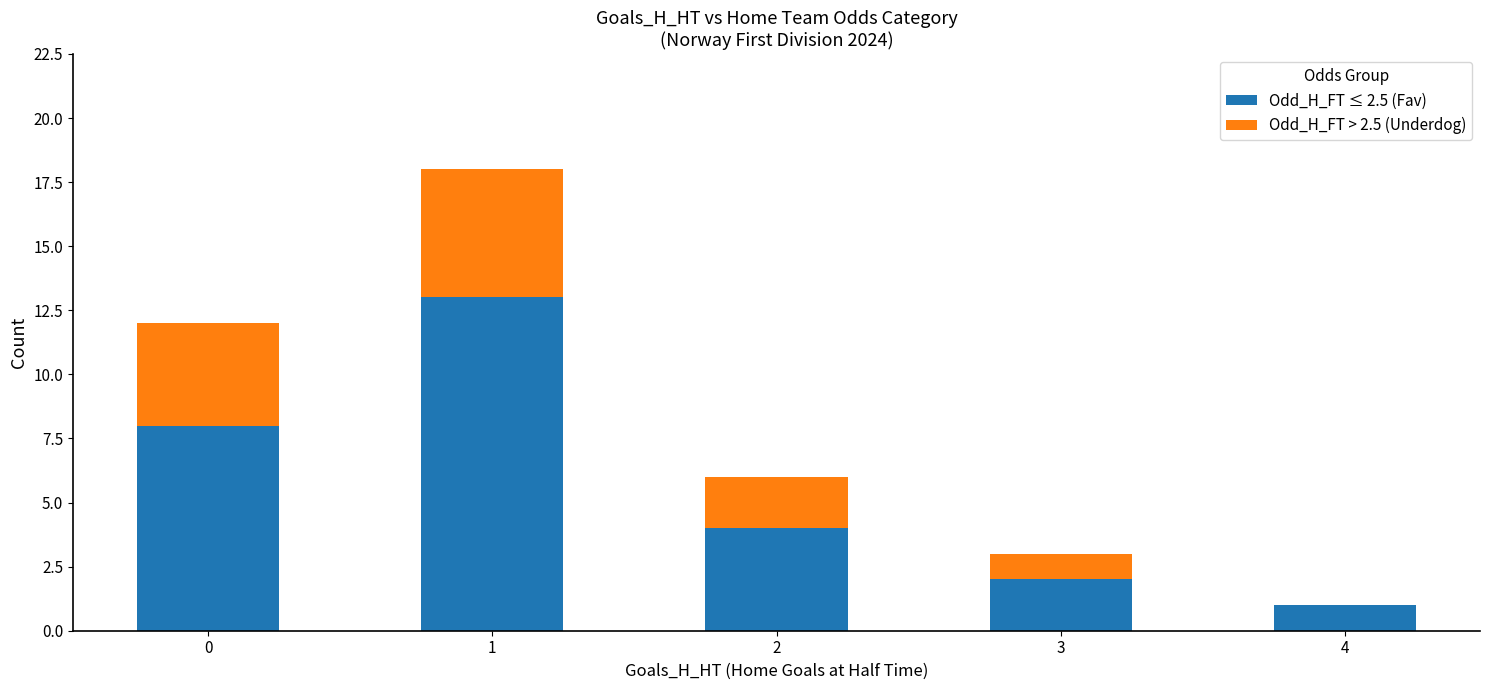

What is the maximum value for Odd_H_FT ≤ 2.5 (Fav)?

13